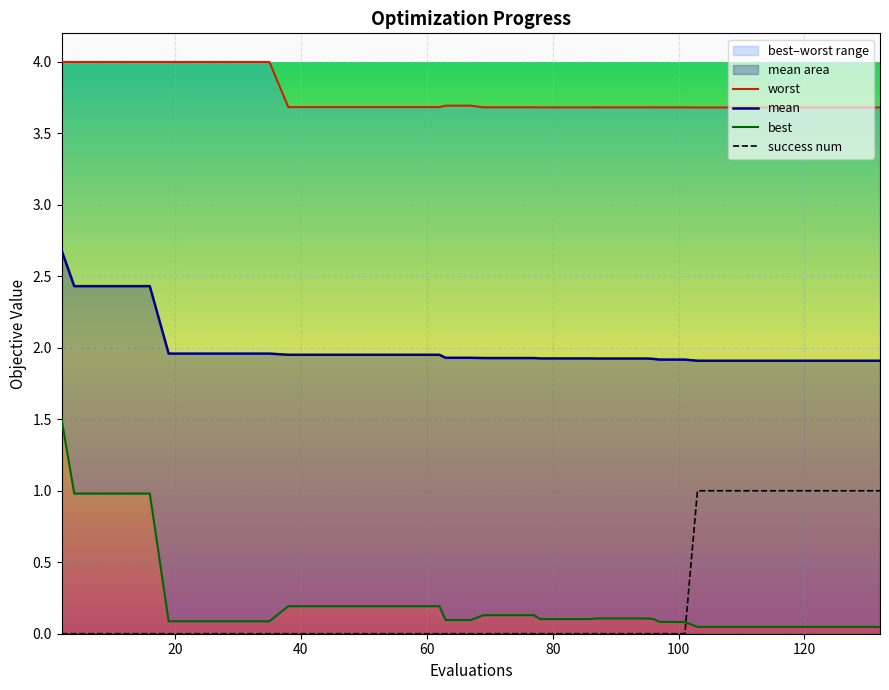

True or false: success num and mean intersect in this chart.

False